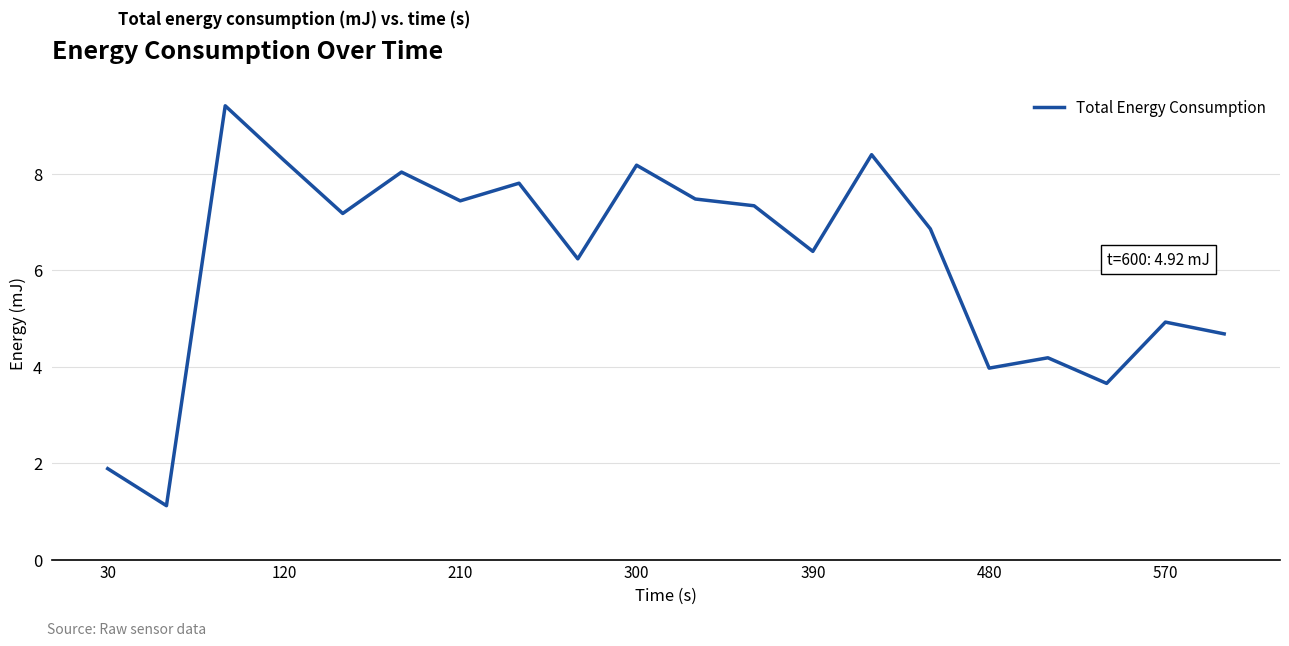

What is the difference between the maximum and minimum values?

8.3